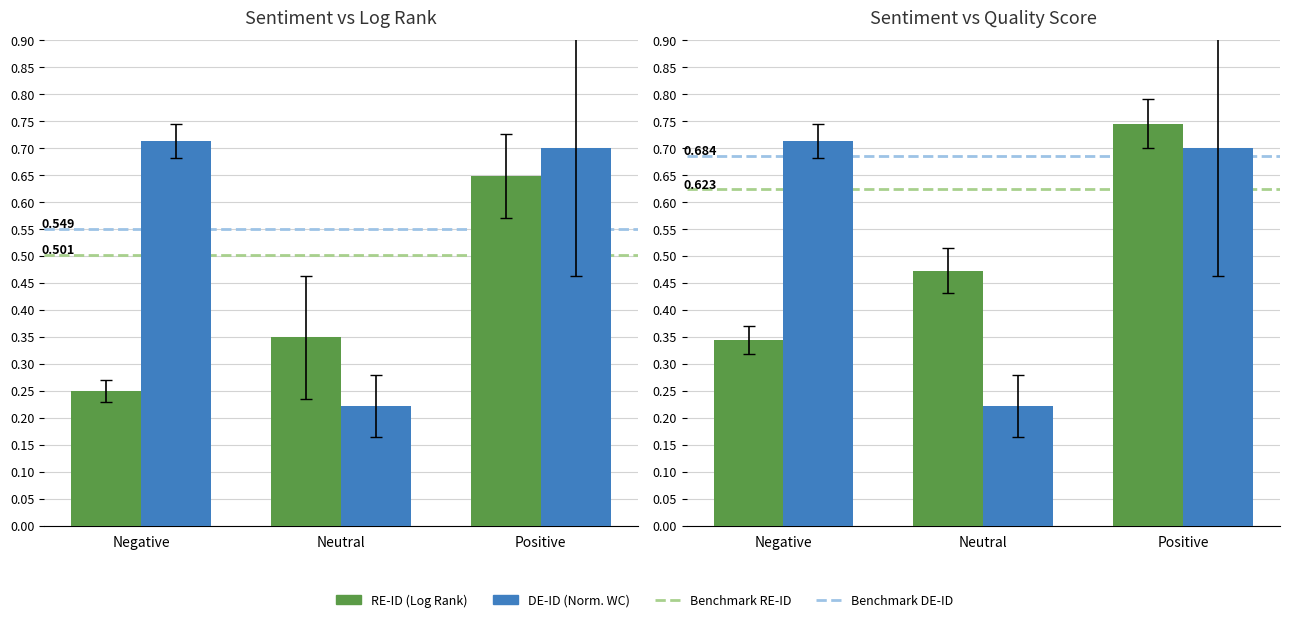

What is the greatest value displayed?

0.7